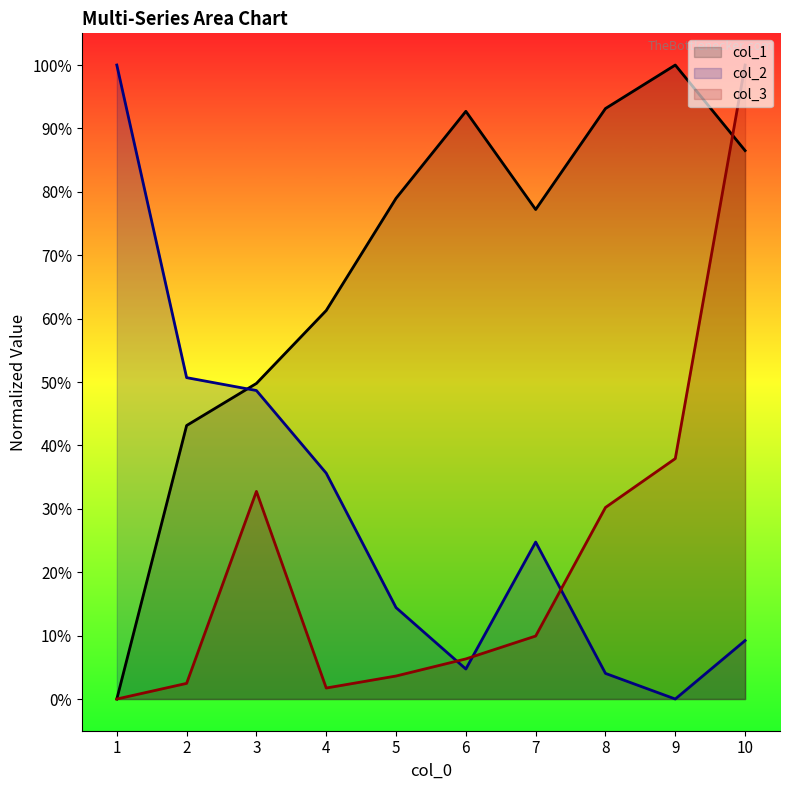

At which category is the sum across all series the highest?

10